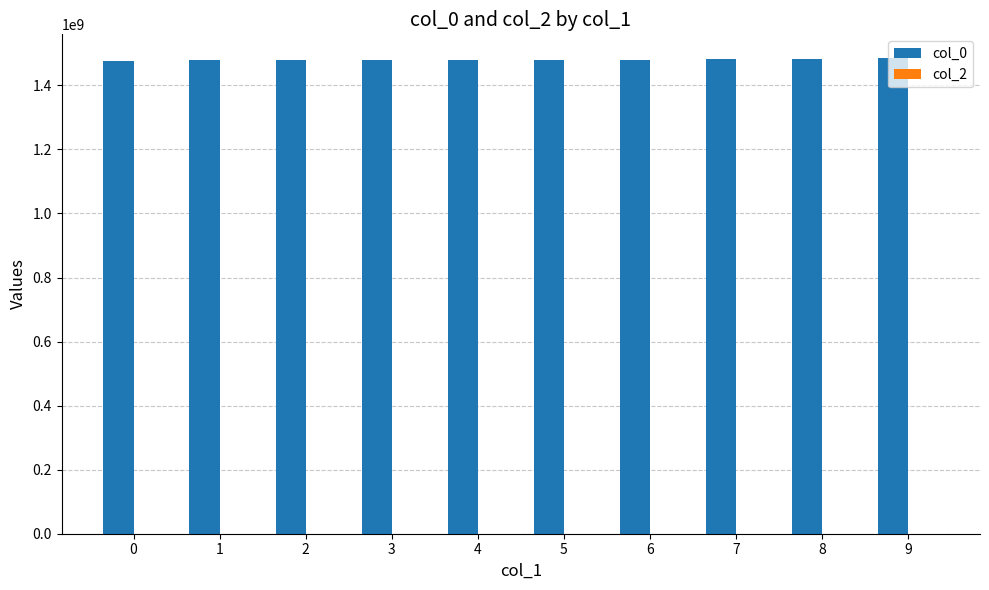

Approximately how many times larger is the value at 0 compared to 6?

1.0